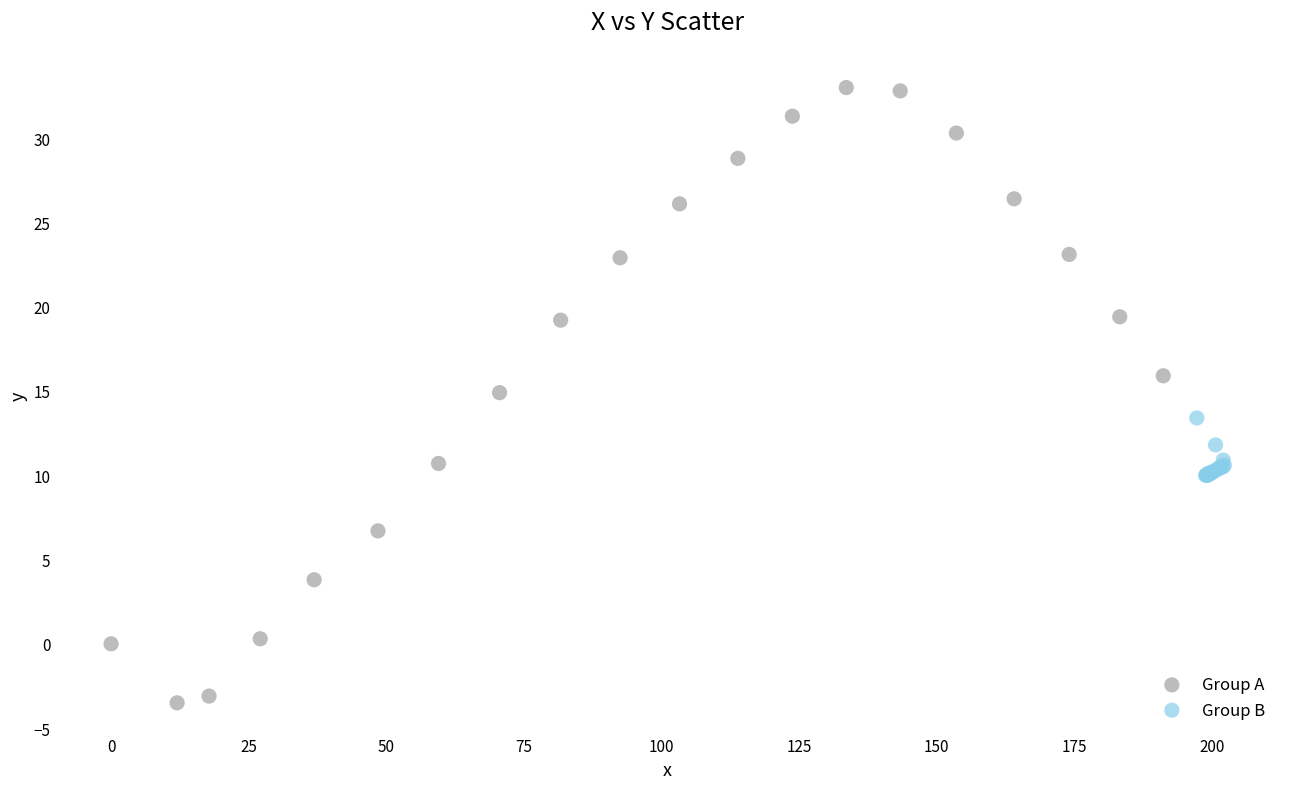

Which series has the largest Y range (max minus min)?

Group A